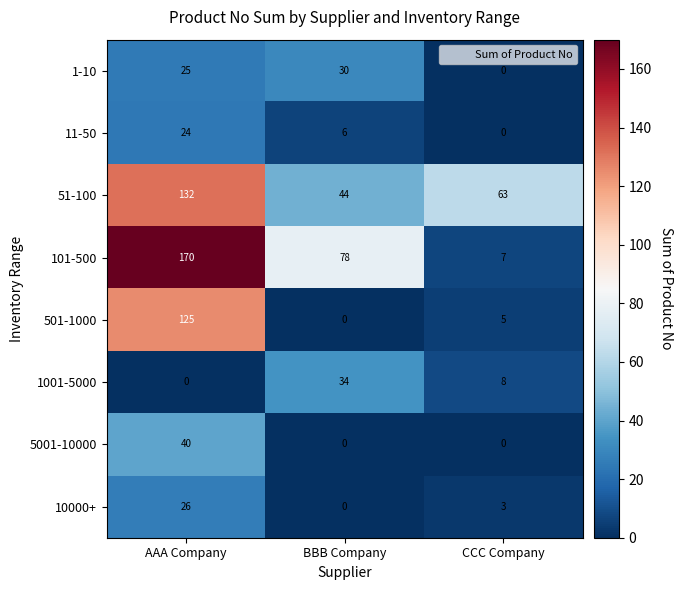

What is the difference between the 10000+ values at CCC Company and BBB Company?

3